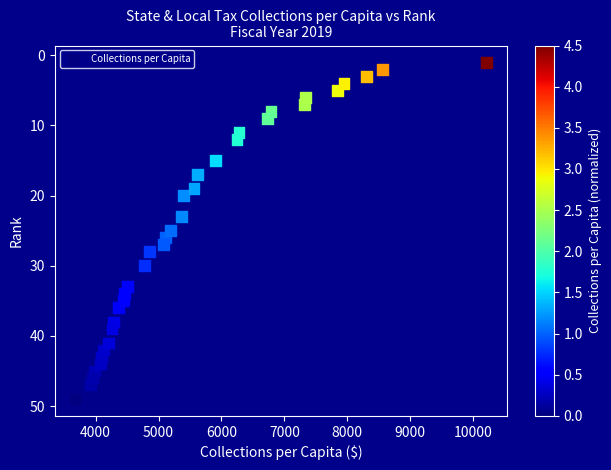

What is the range of Y values (max minus min)?

48